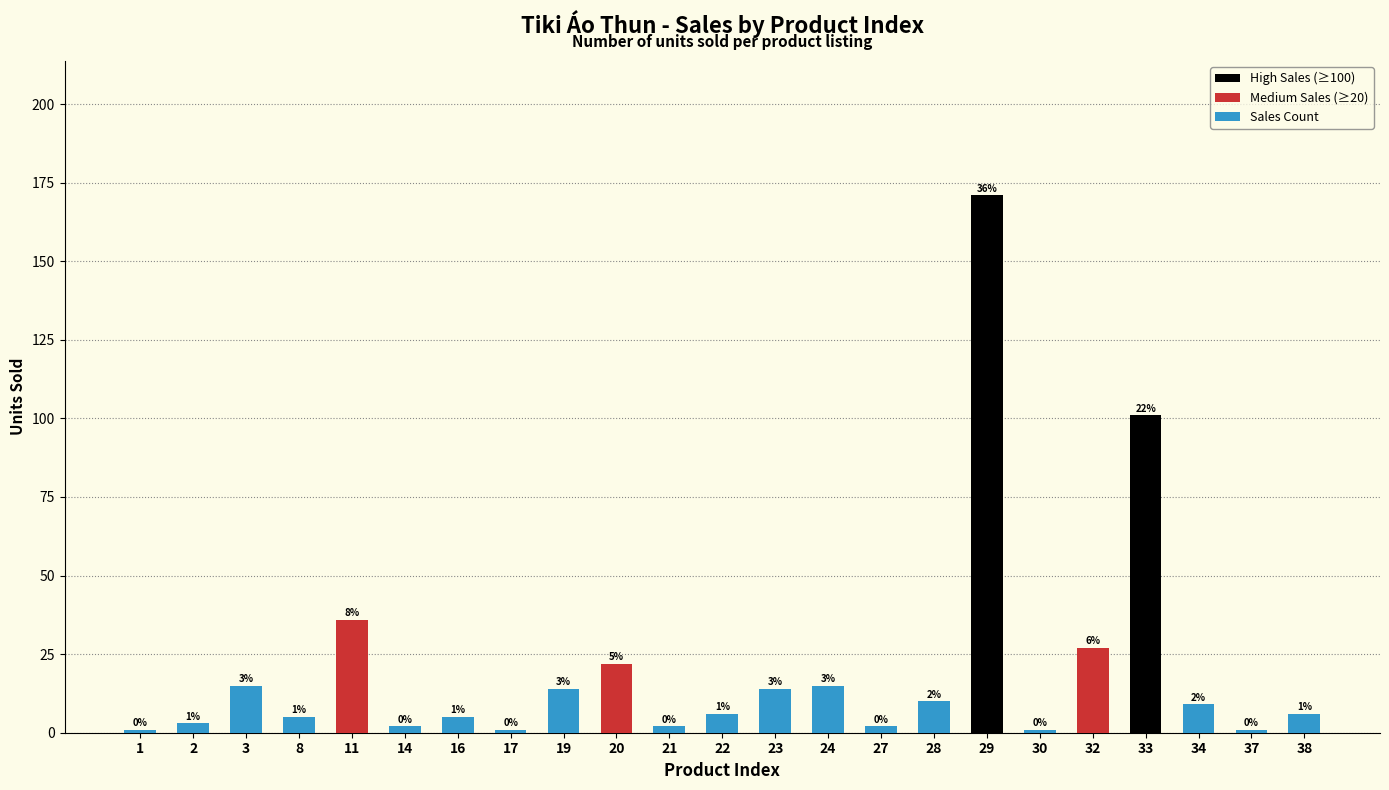

Are the bars grouped side by side (vs. stacked)?

No